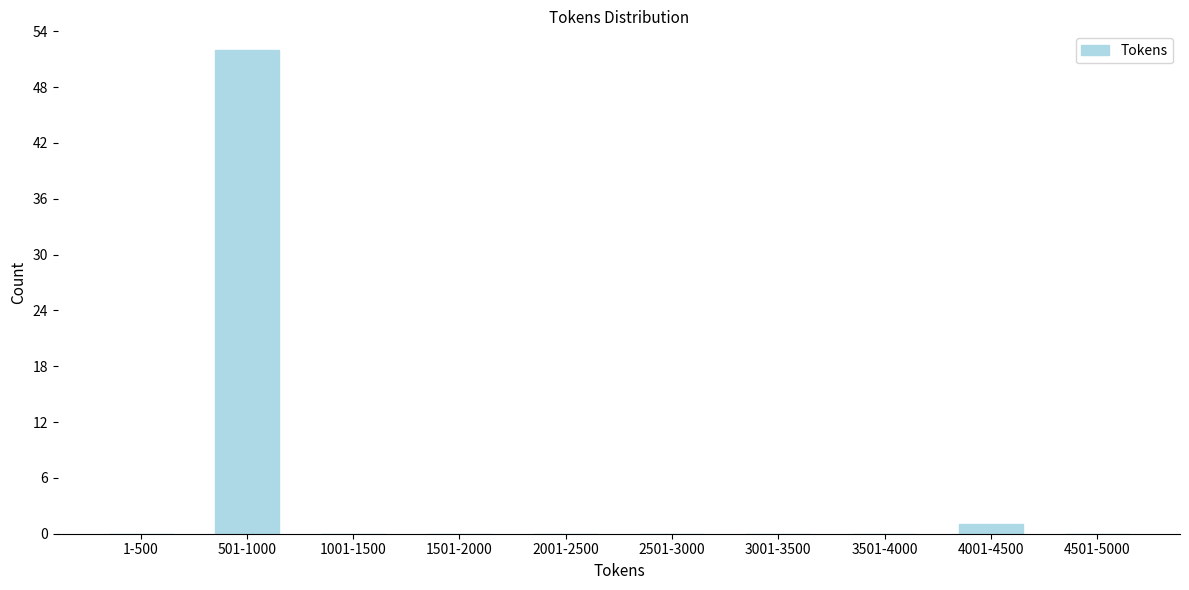

Reading left to right, extract all data points from this chart.

1-500=0	501-1000=52	1001-1500=0	1501-2000=0	2001-2500=0	2501-3000=0	3001-3500=0	3501-4000=0	4001-4500=1	4501-5000=0